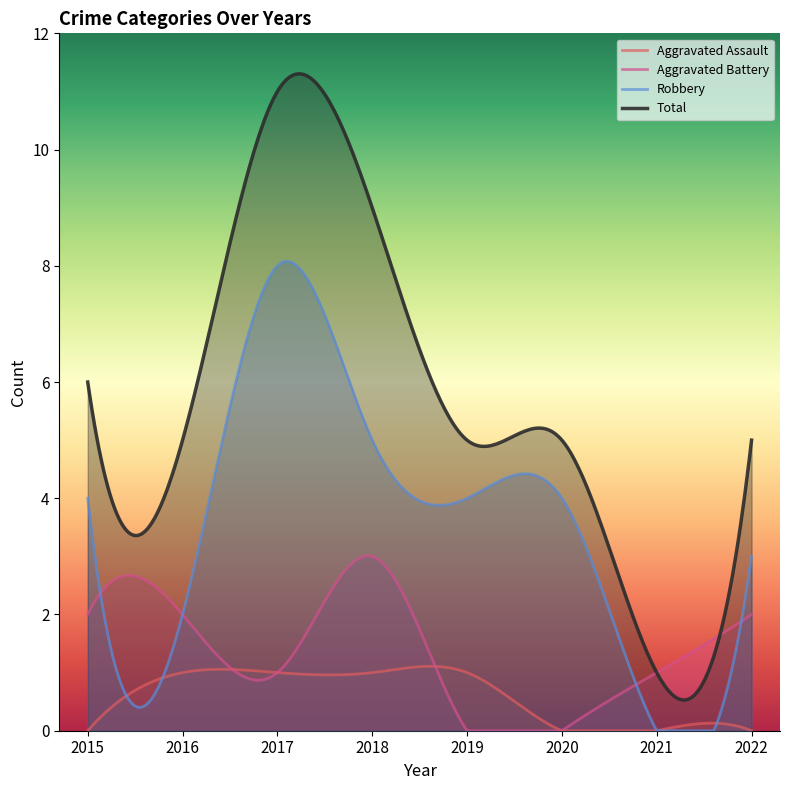

List the series in order of their overall mean, lowest first.

Aggravated Assault, Aggravated Battery, Robbery, Total